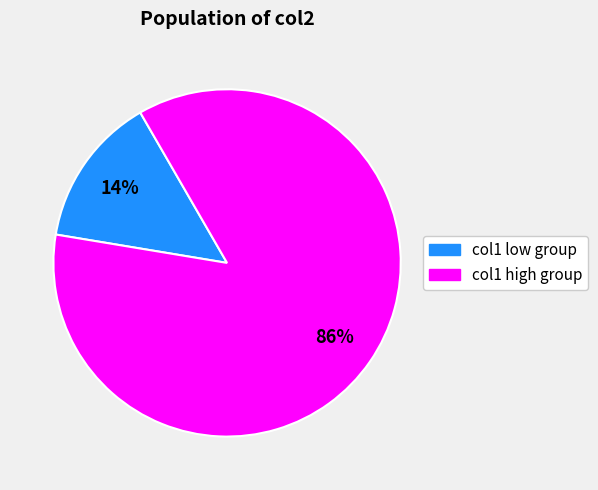

Is there a majority slice in this chart?

Yes